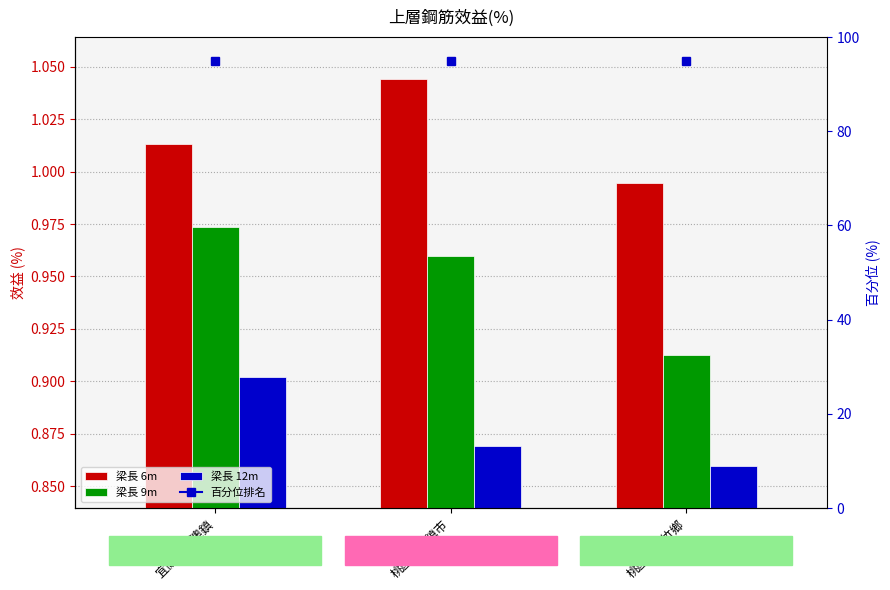

Count the number of categories in the chart.

3